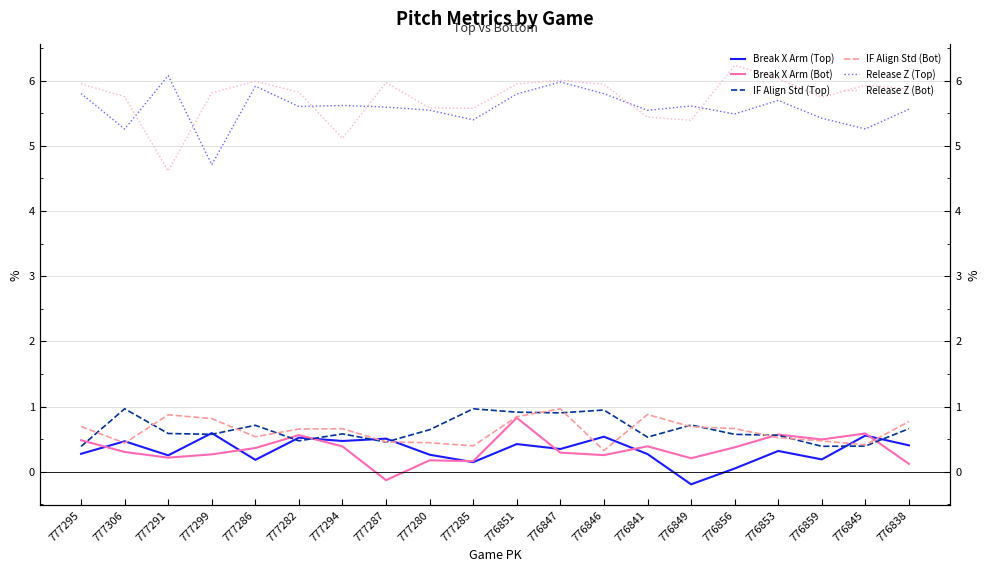

What is the value of the IF Align Std (Bot) point at the 6th from the left?

0.7